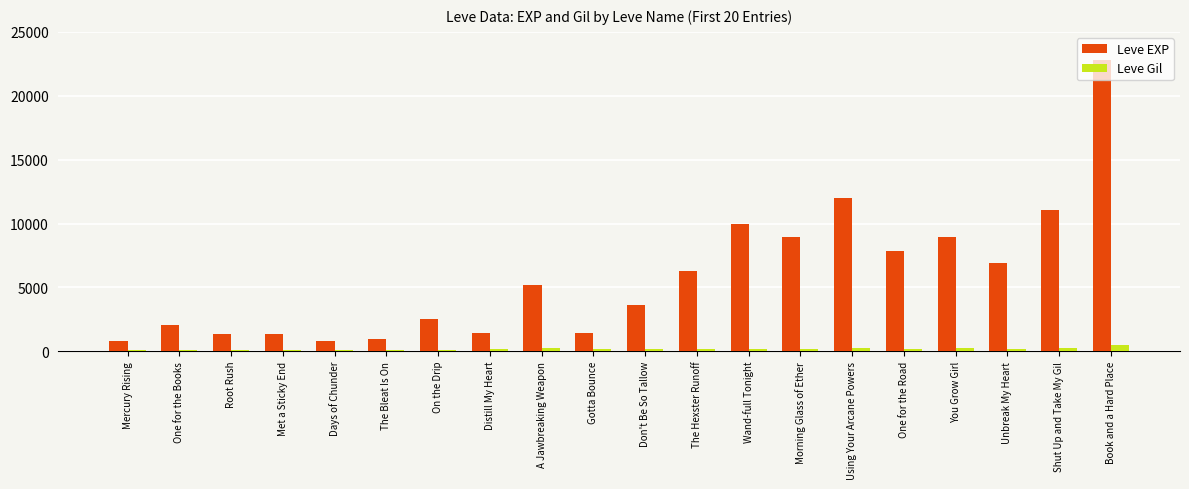

Rank the series at Shut Up and Take My Gil from highest to lowest value.

Leve EXP, Leve Gil